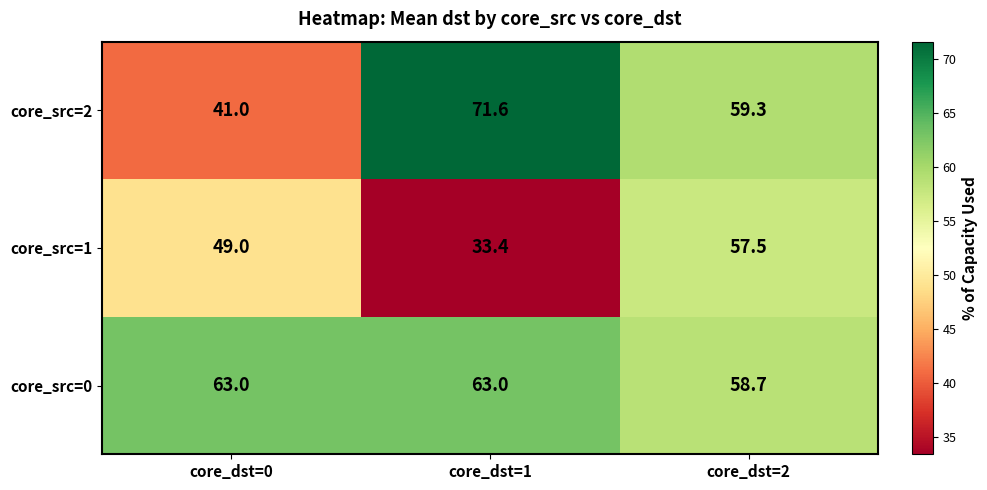

Reading left to right, list all the values displayed in this chart.

core_src=2: 41.0	71.6	59.3
core_src=1: 49.0	33.4	57.5
core_src=0: 63.0	63.0	58.7